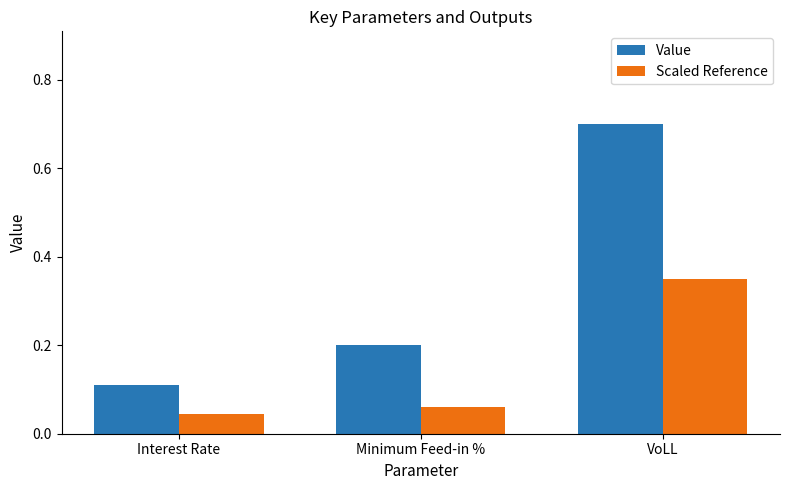

Which series has the widest spread of values?

Value